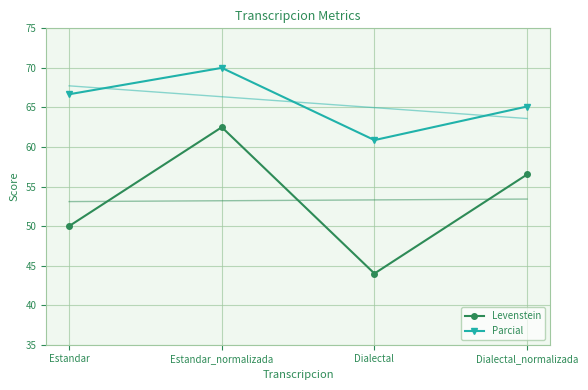

What is the highest value of the Levenstein series?

62.5